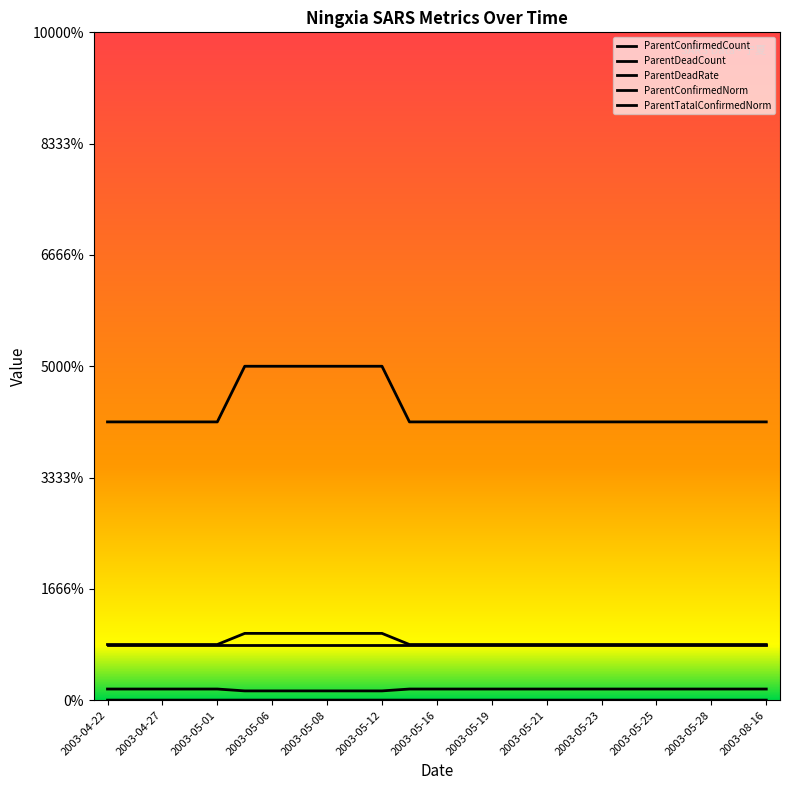

What is the value of the ParentDeadCount point at the 11th from the left?

1.0